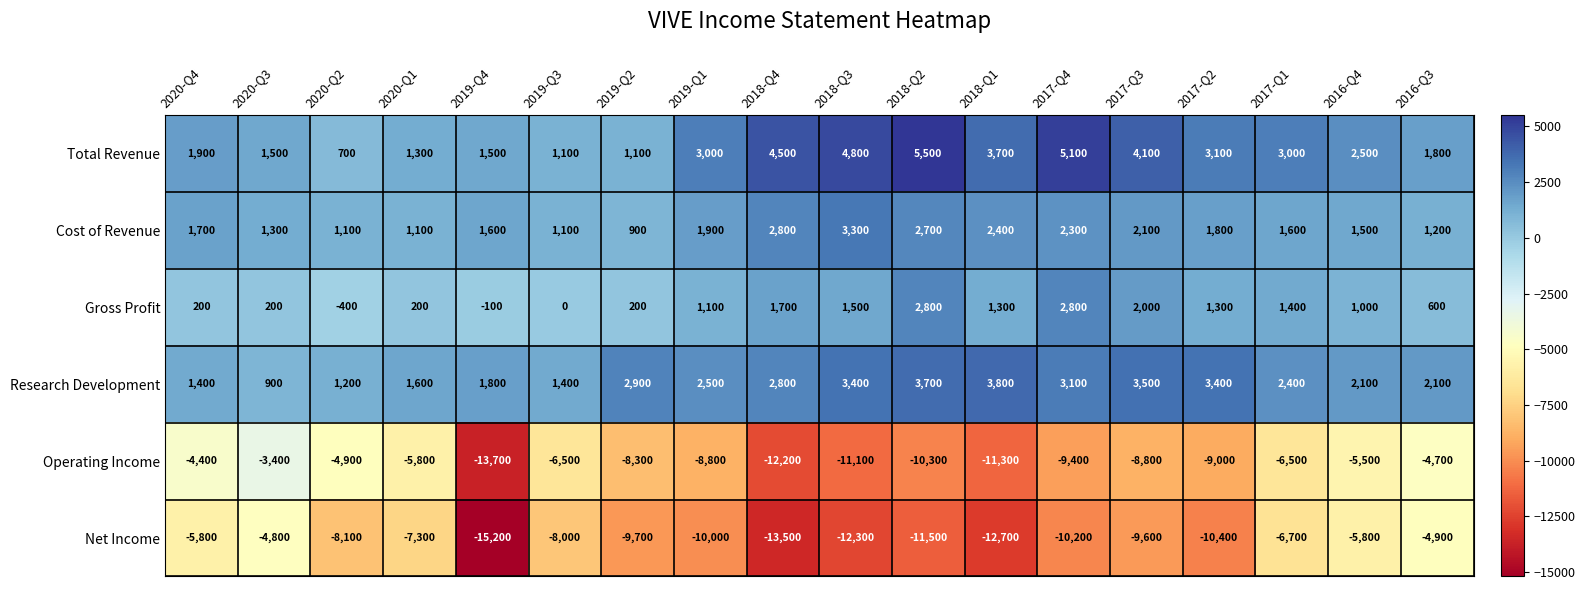

List the series in order of their peak value, lowest first.

Net Income, Operating Income, Gross Profit, Cost of Revenue, Research Development, Total Revenue